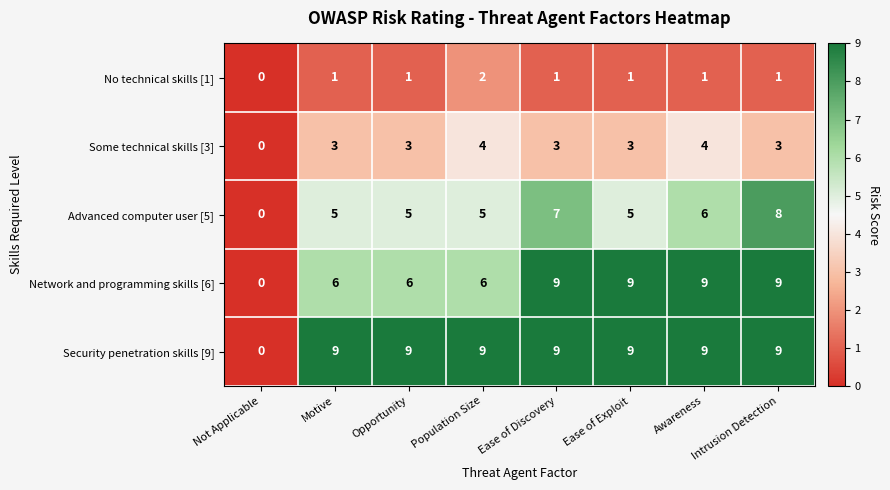

Read the Some technical skills [3] value at Awareness.

4